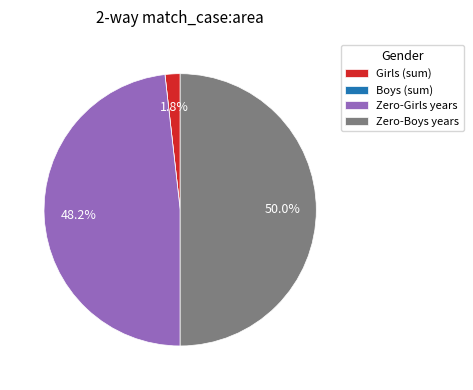

Do Zero-Boys years and Girls (sum) together represent more than half of the pie?

Yes